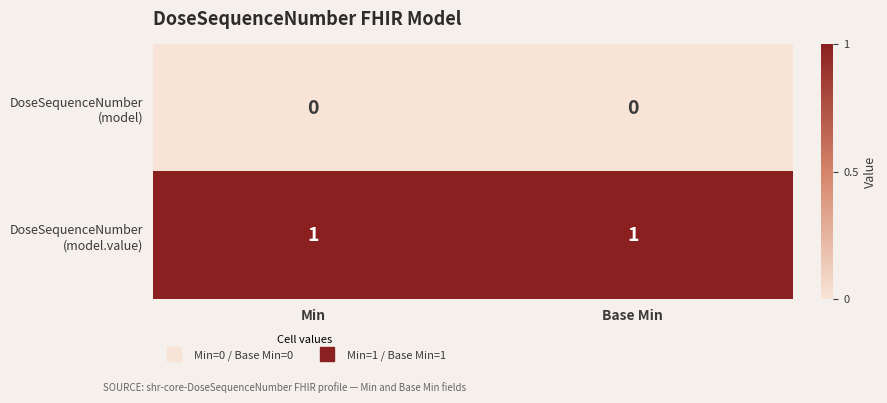

Count the number of categories in the chart.

2